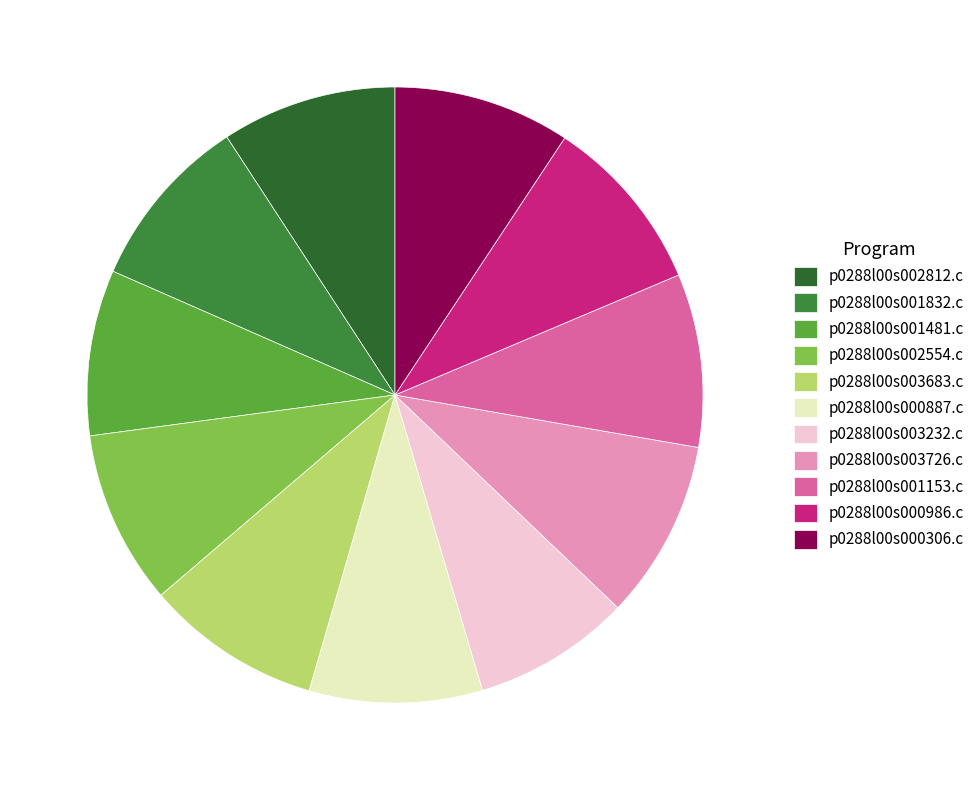

Between p0288l00s001481.c and p0288l00s000306.c, which is larger?

p0288l00s000306.c